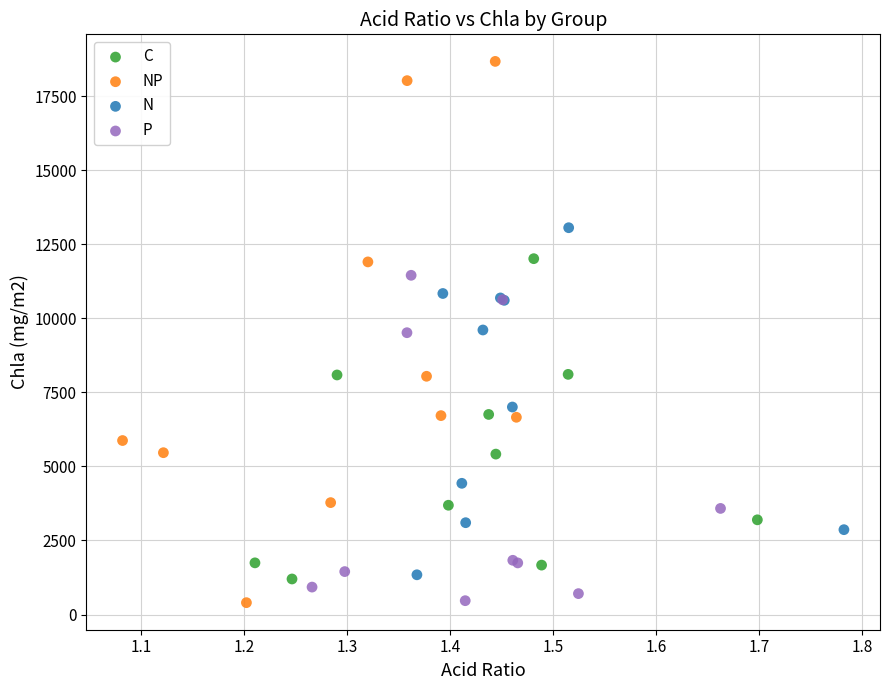

What are all the series names shown in the legend?

C, NP, N, P